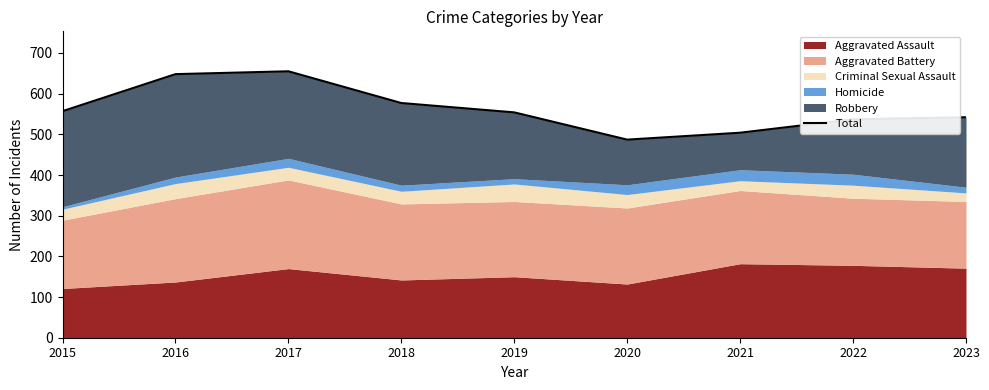

Reading left to right, extract all data points from this chart.

557	648	655	577	554	487	504	537	542